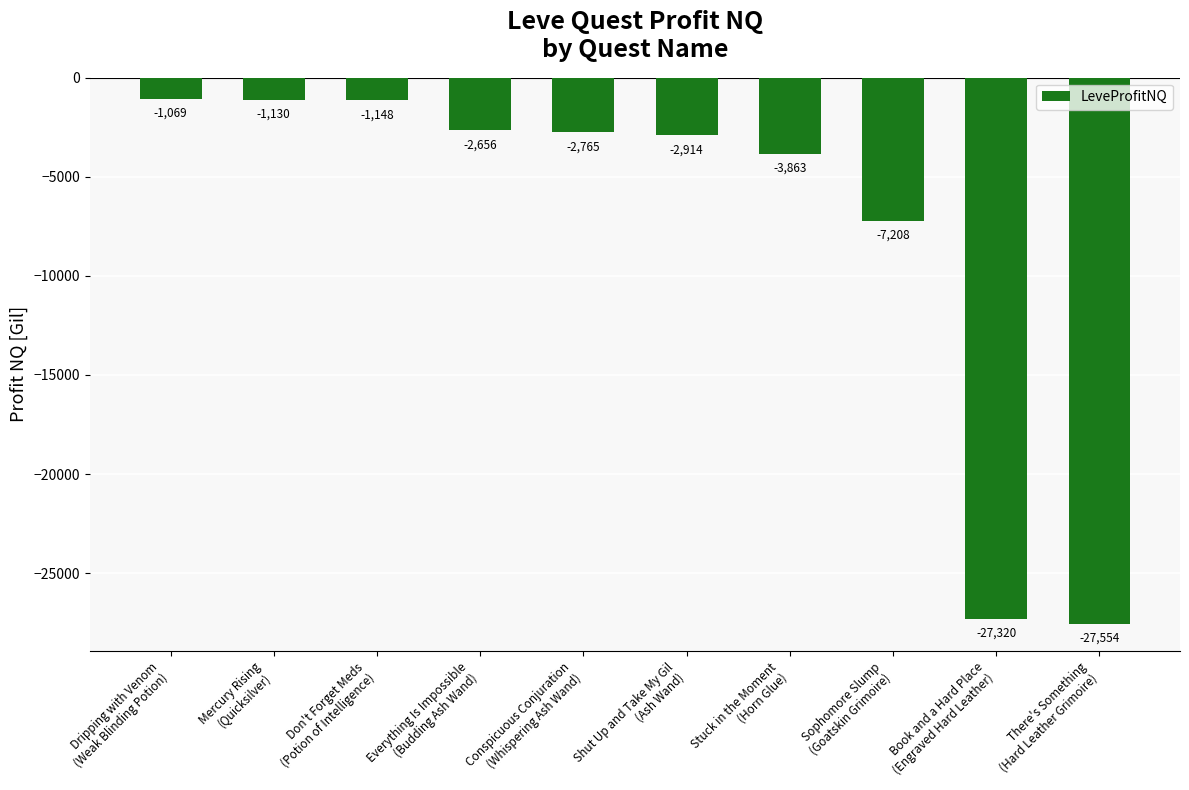

What is the value of the 8th bar from the left?

-7207.7